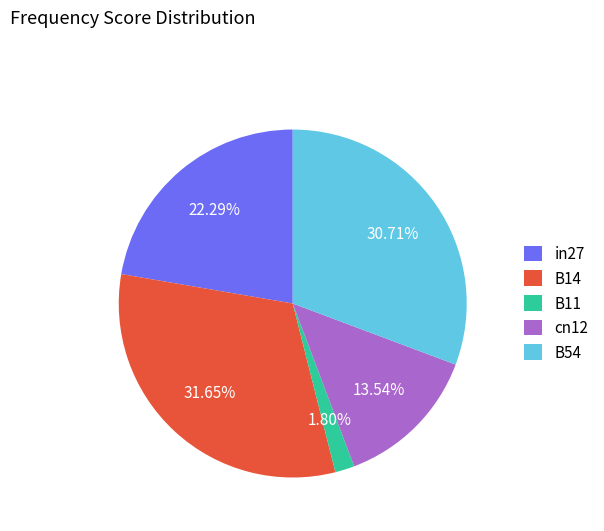

Between B11 and cn12, which is larger?

cn12